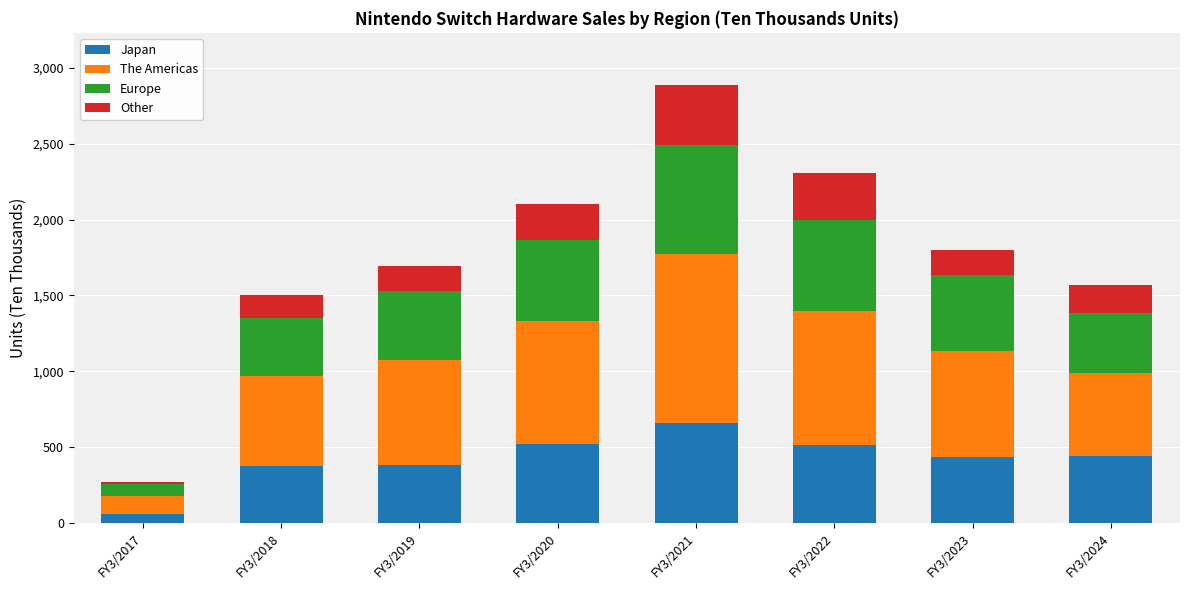

Which category has the lowest value in the Japan series?

FY3/2017